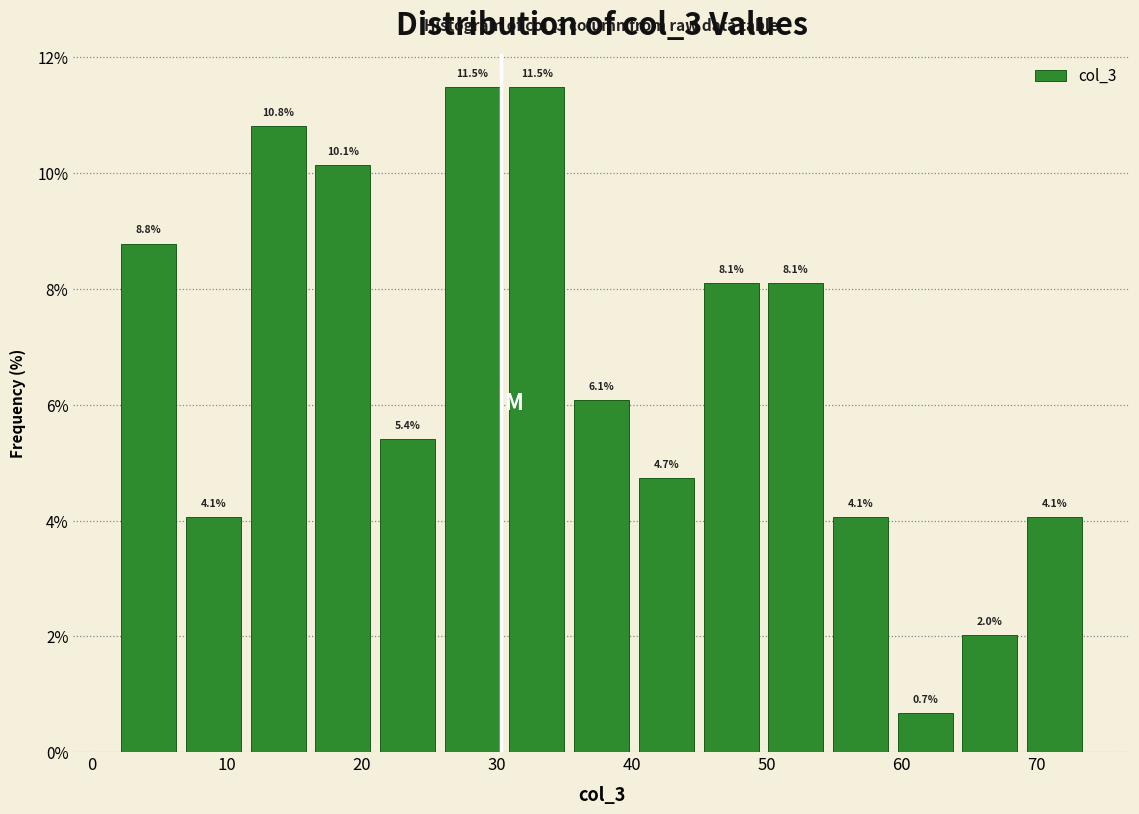

Reading left to right, transcribe this chart: for each bar, give the range it covers on the x-axis and its height. The bar edges are not printed on the chart, so give them approximately, as read against the axis.

2 to 7: 8.8
7 to 11: 4.1
11 to 16: 10.8
16 to 21: 10.1
21 to 26: 5.4
26 to 31: 11.5
31 to 35: 11.5
35 to 40: 6.1
40 to 45: 4.7
45 to 50: 8.1
50 to 55: 8.1
55 to 59: 4.1
59 to 64: 0.7
64 to 69: 2.0
69 to 74: 4.1